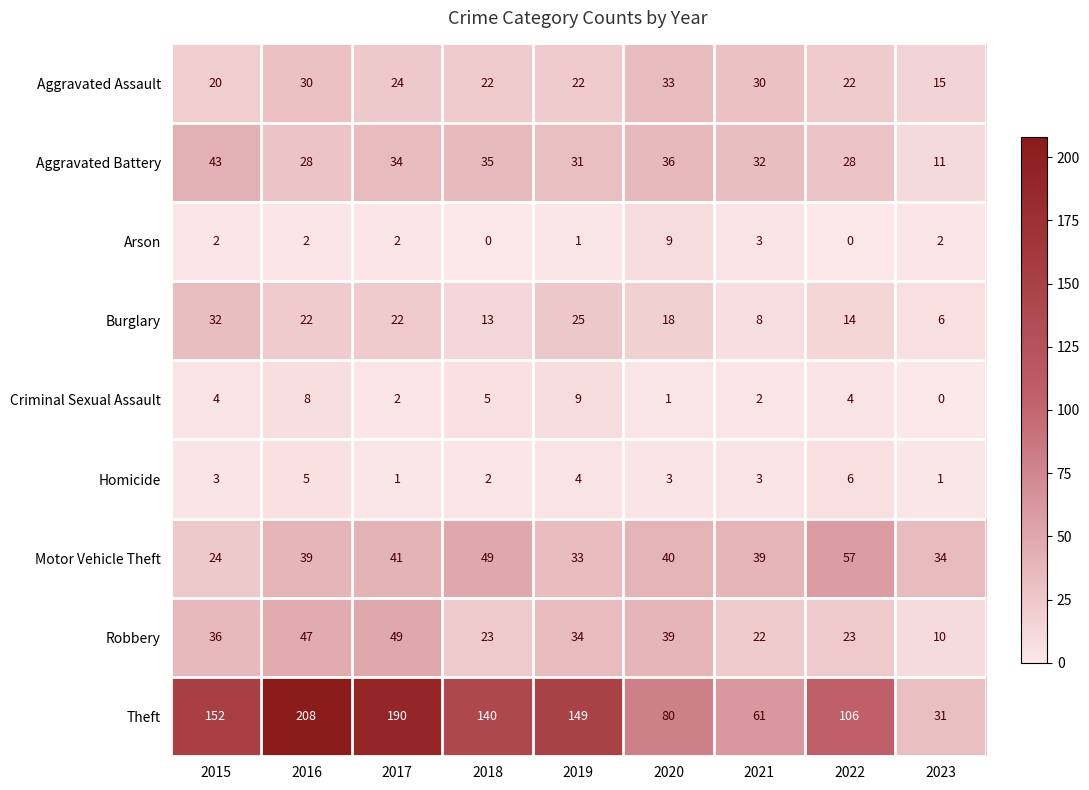

Which series has the largest total across all categories?

Theft